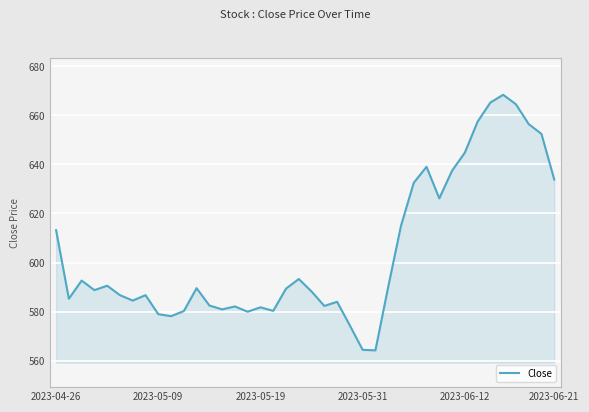

What is the greatest value displayed?

668.4